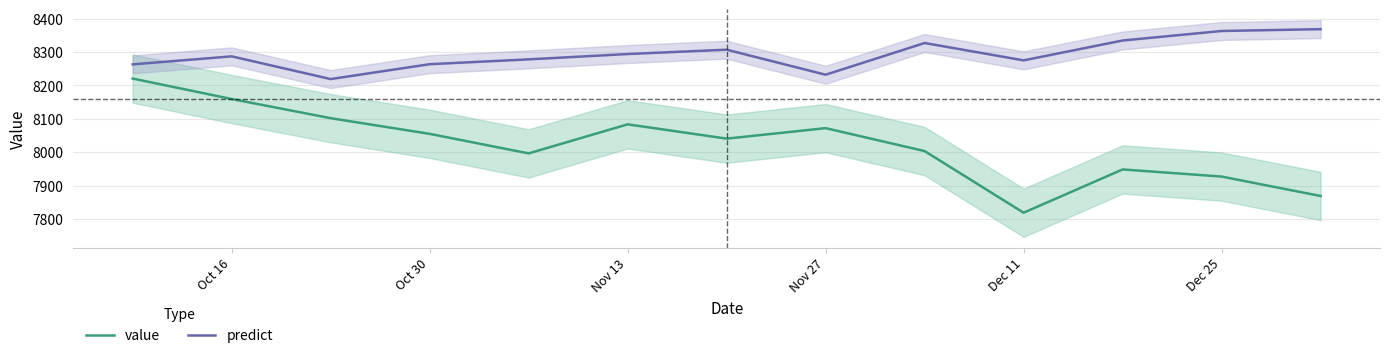

Which category has the lowest value in the value series?

Dec 11